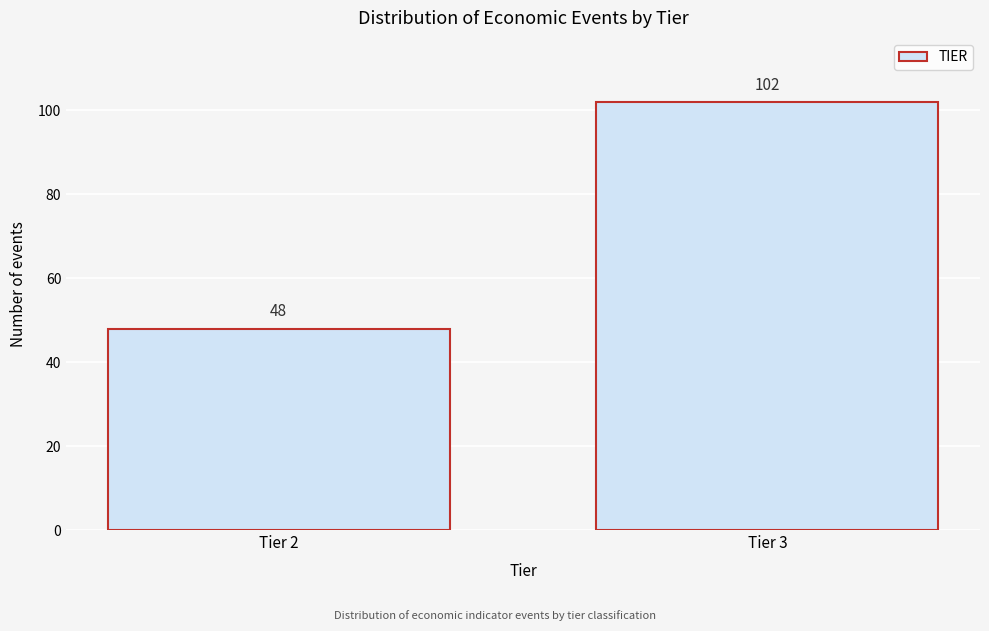

Reading left to right, transcribe all the data shown in this chart.

48	102